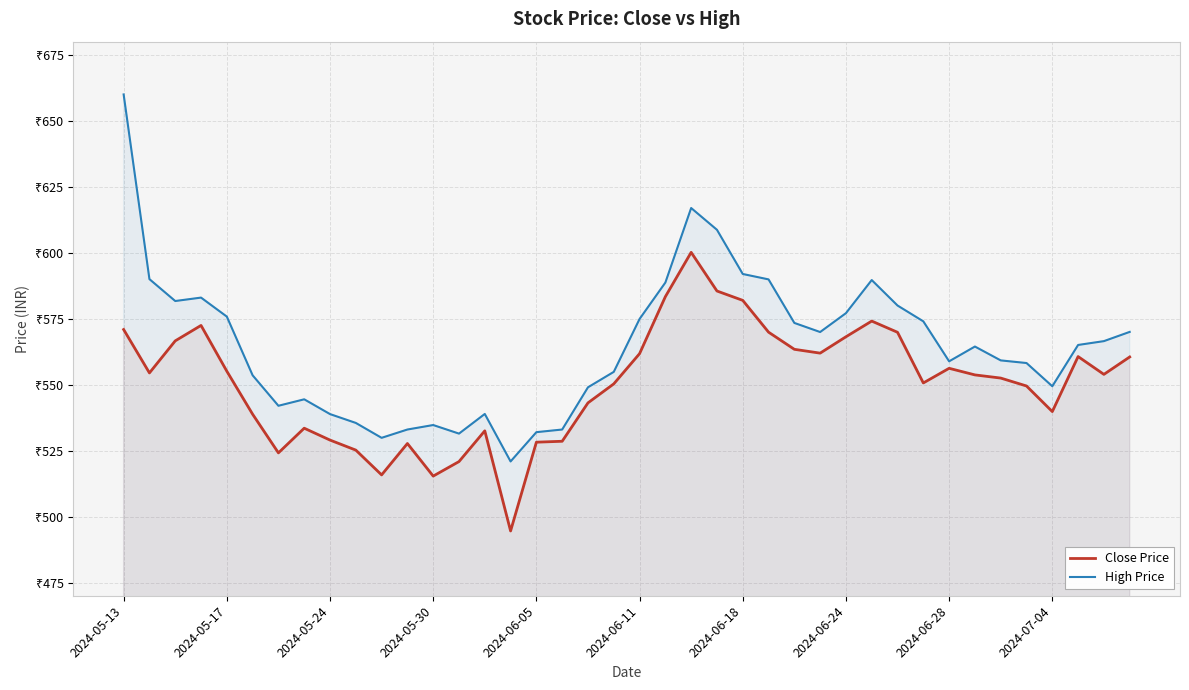

Which label corresponds to the largest value in the chart?

2024-05-13